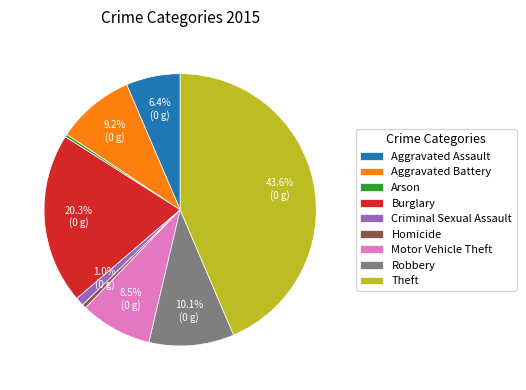

How many slices are in this pie chart?

9